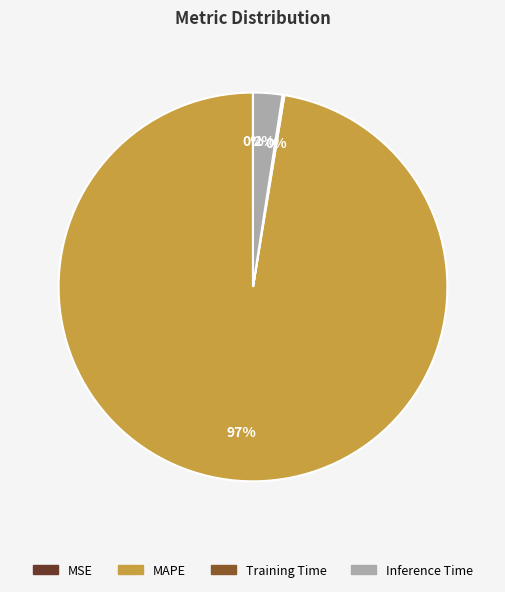

Does any single category account for the majority?

Yes